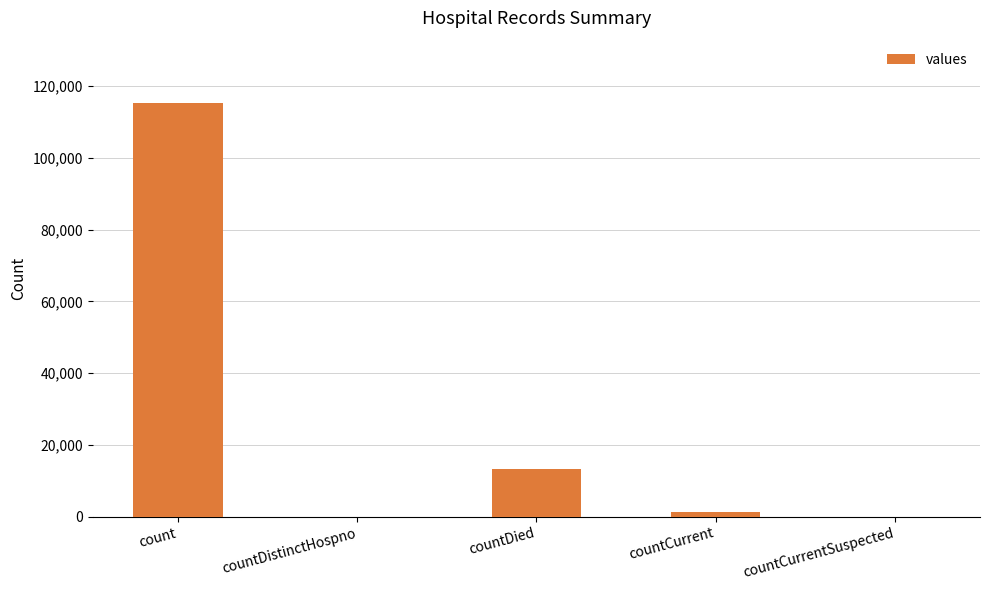

What is the sum of the values at countDistinctHospno and countDied?

13343